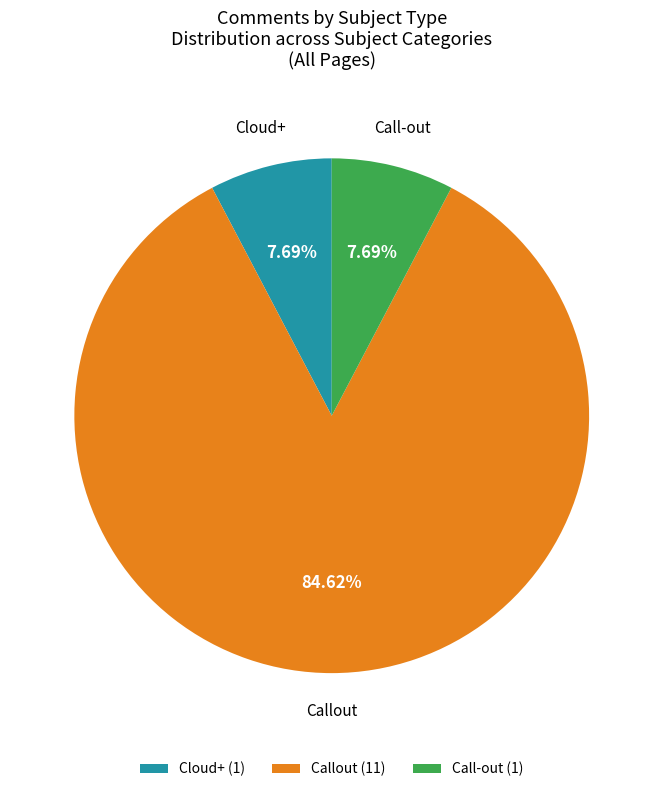

True or false: Call-out accounts for 1% of the total.

False